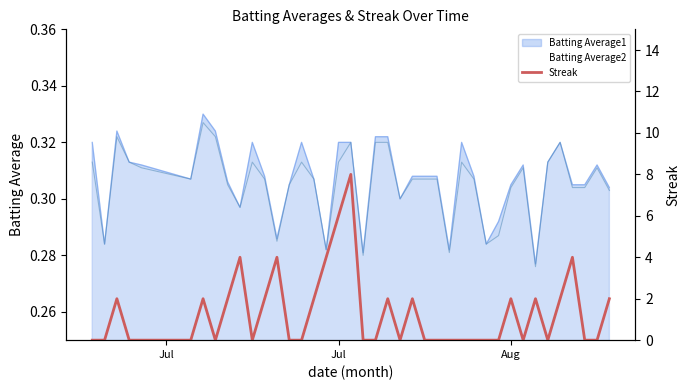

How many points are higher than both their immediate neighbors (excluding endpoints)?

10